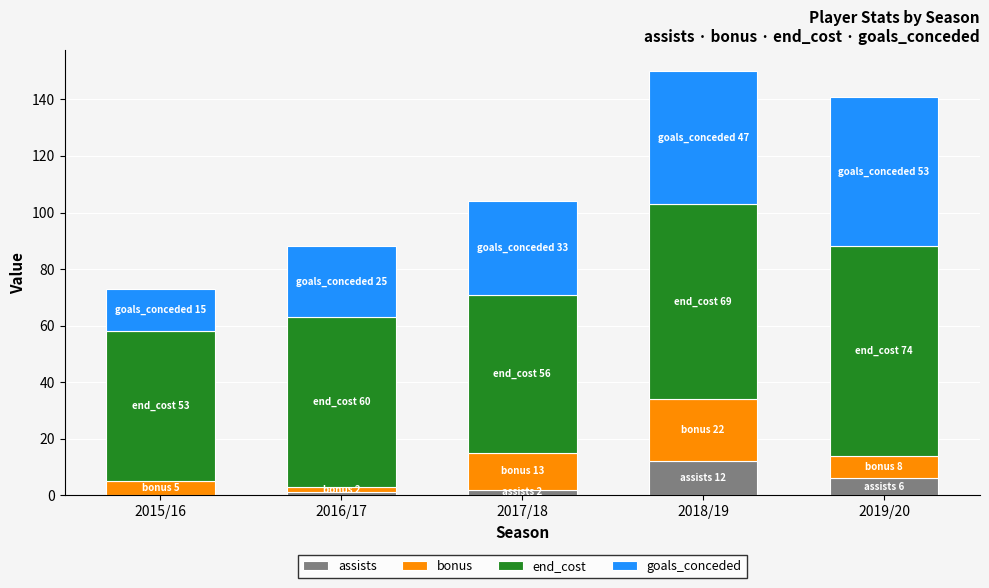

Which category has the highest value in the assists series?

2018/19